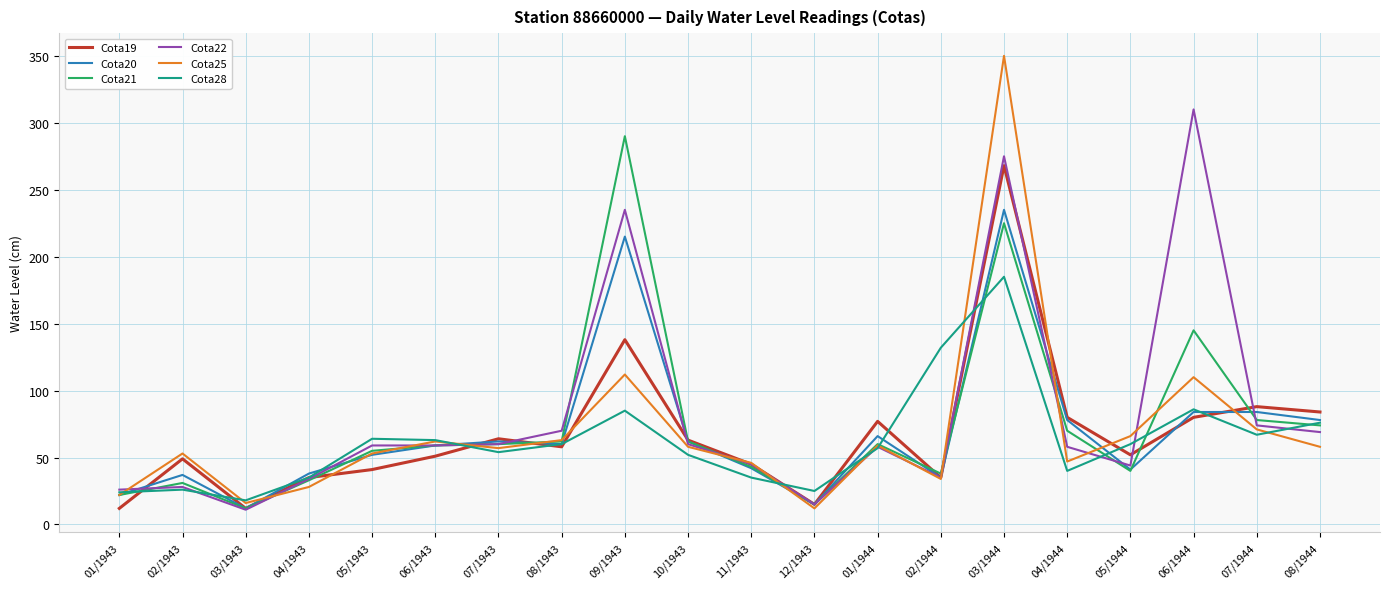

What position from the left is 07/1944?

19